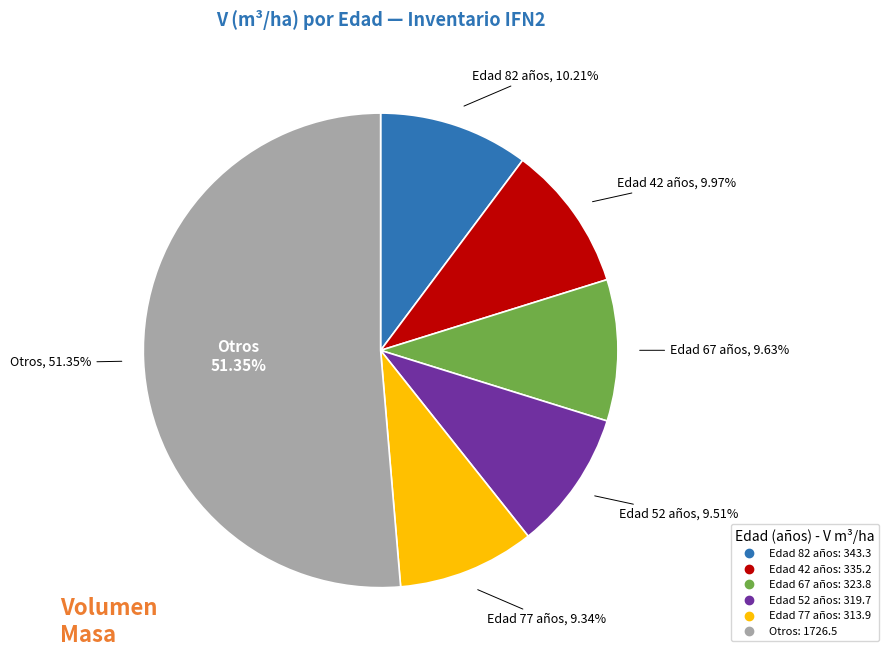

What percentage is the 82 slice, to the nearest percent?

10%